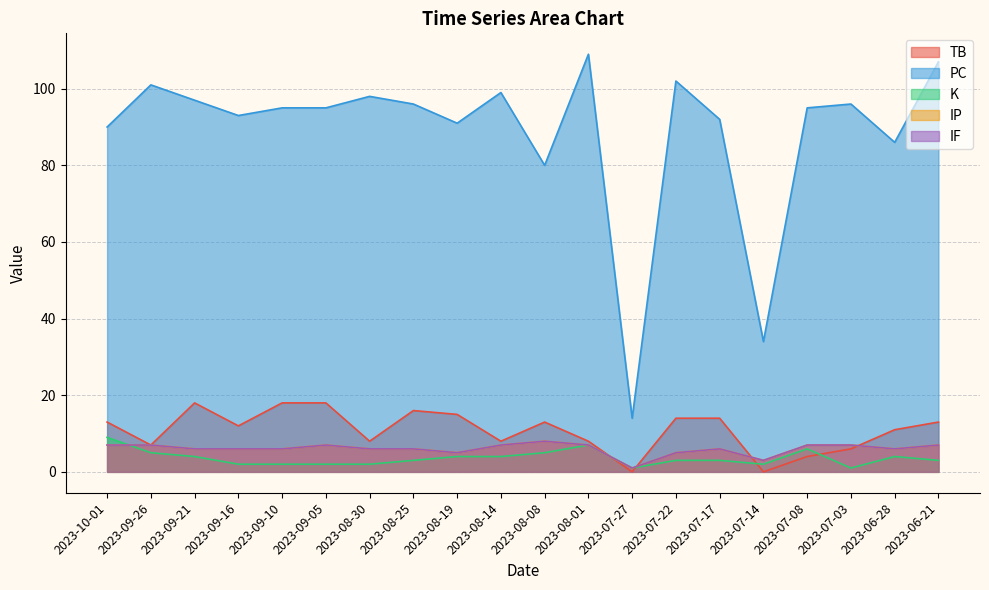

Reading left to right, list all the values displayed in this chart.

TB: 13	7	18	12	18	18	8	16	15	8	13	8	0	14	14	0	4	6	11	13
PC: 90	101	97	93	95	95	98	96	91	99	80	109	14	102	92	34	95	96	86	107
K: 9	5	4	2	2	2	2	3	4	4	5	7	1	3	3	2	6	1	4	3
IP: 7	7	6	6	6	7	6	6	5	7	8	7	1	5	6	3	7	7	6	7
IF: 7	7	6	6	6	7	6	6	5	7	8	7	1	5	6	3	7	7	6	7